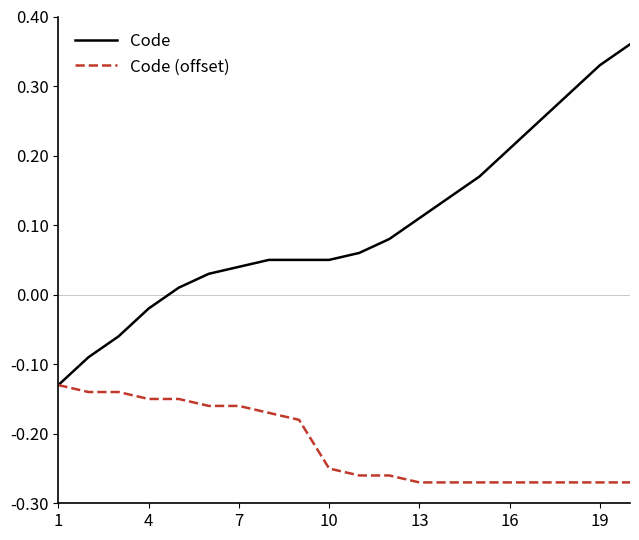

Which series has the widest spread of values?

Code